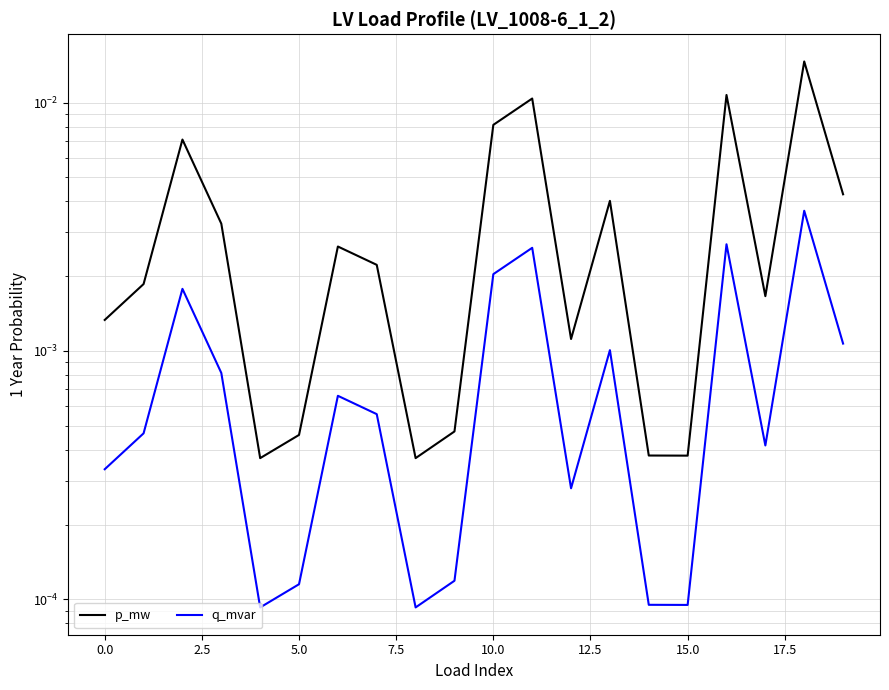

True or false: q_mvar has a value of 0.0 at 0.0.

False